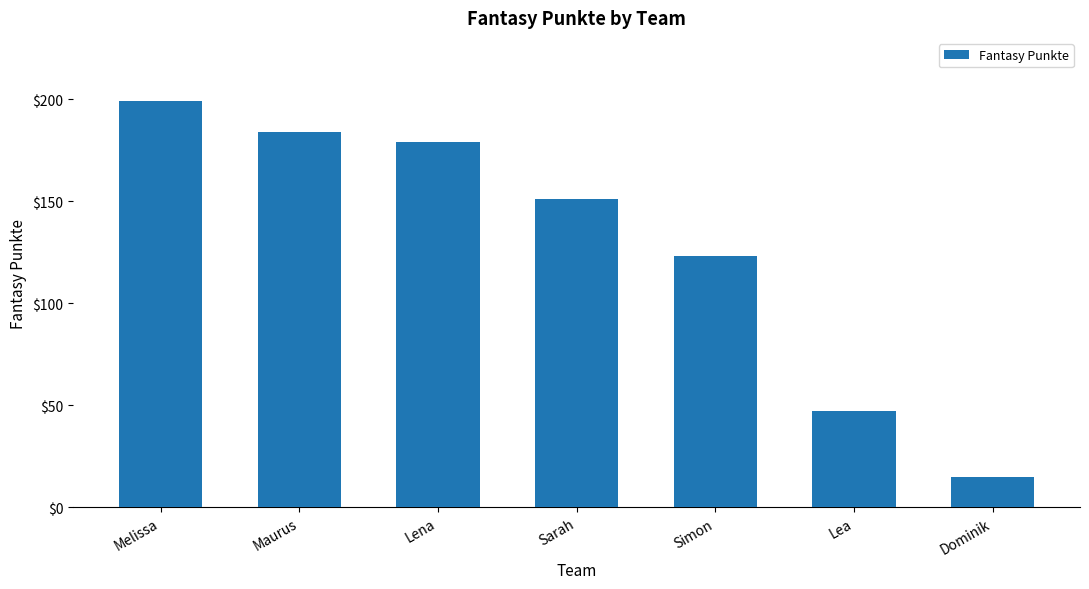

Reading right to left, list all the values displayed in this chart.

15	47	123	151	179	184	199